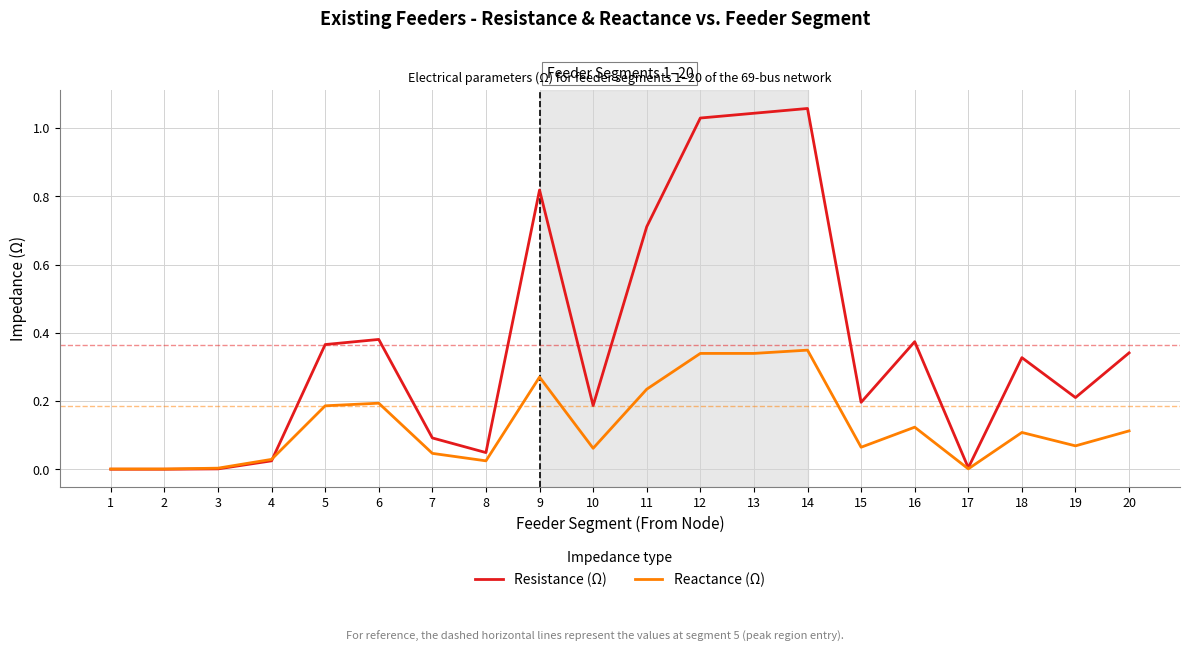

How many lines are shown in the chart?

2